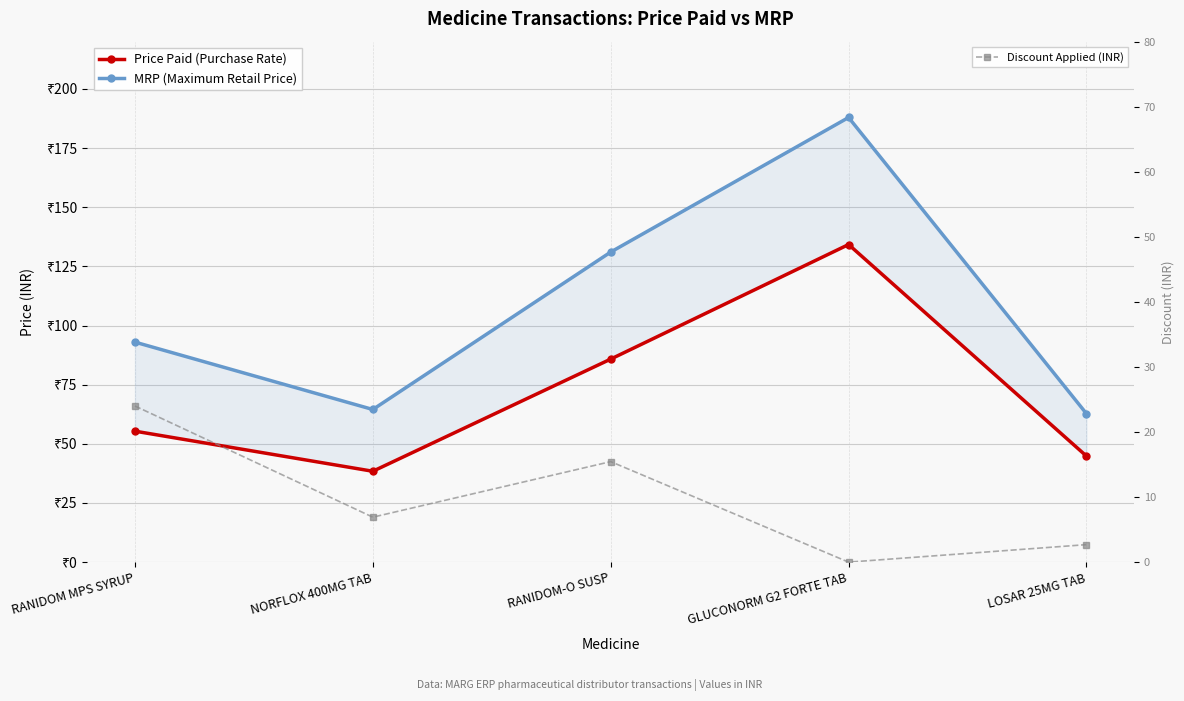

True or false: Price Paid (Purchase Rate) and Discount Applied (INR) intersect in this chart.

False